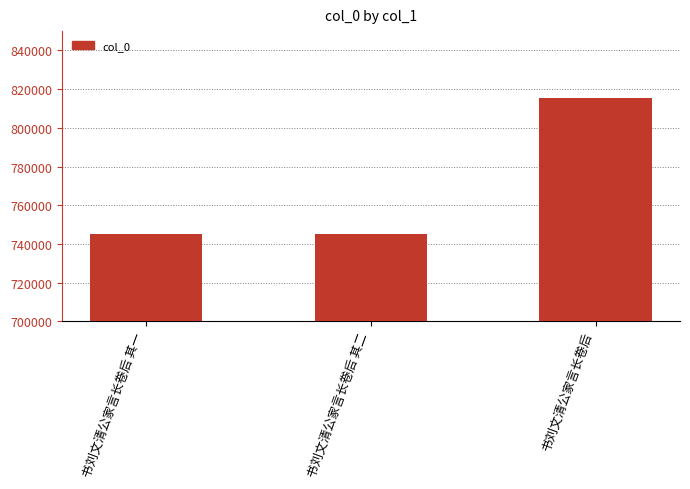

How many categories are shown in the chart?

3